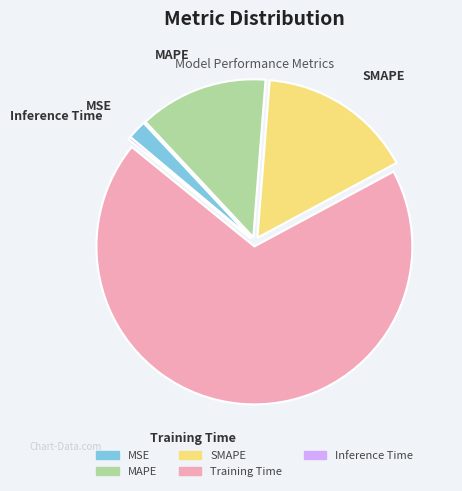

What is the largest slice in the pie chart?

Training Time